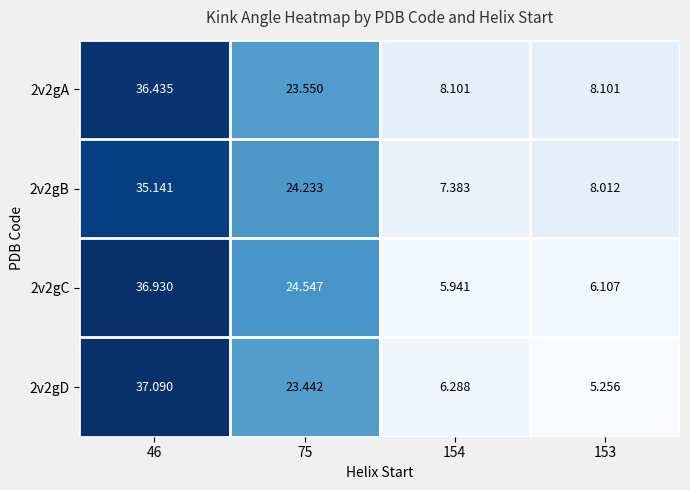

Is the value of 2v2gD at 75 greater than the value of 2v2gA at 46?

No